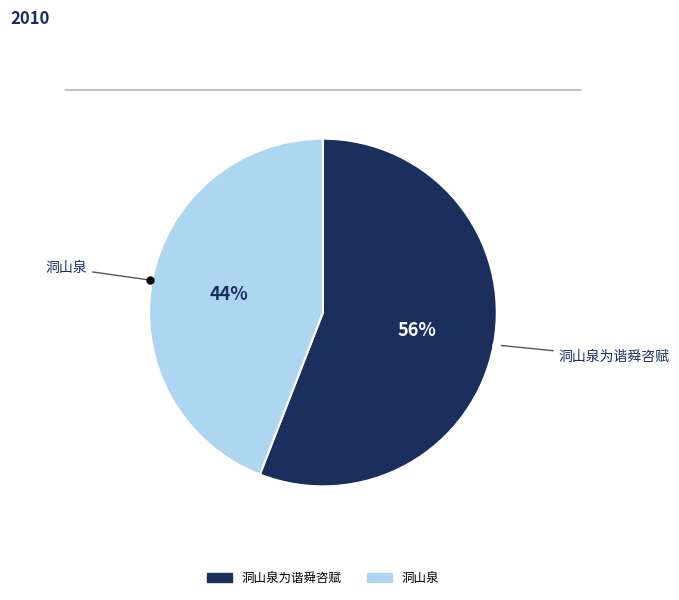

To the nearest percent, what is the average slice percentage?

50%